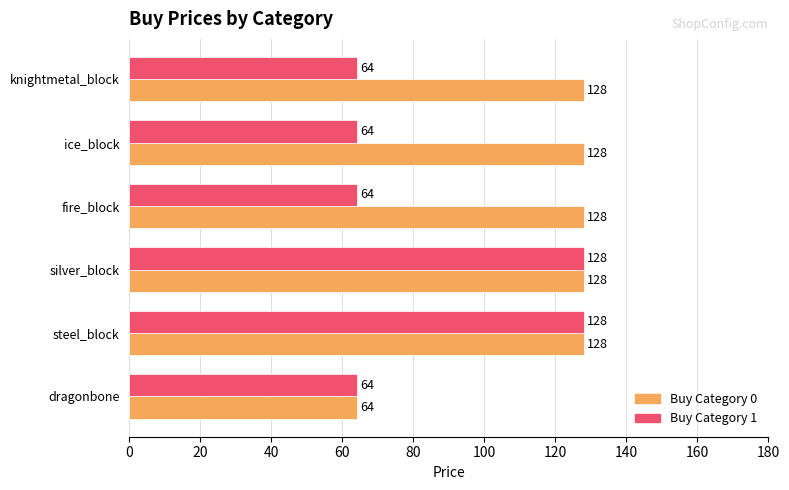

The value of Buy Category 1 at silver_block is 65. True or false?

False